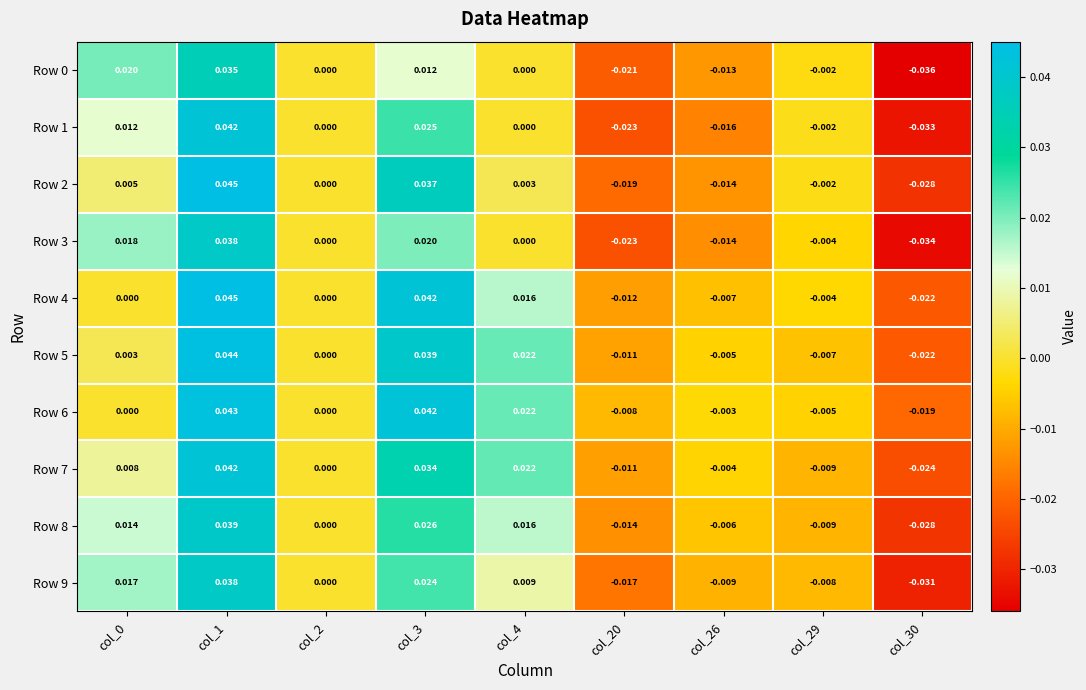

How many categories are shown in the chart?

9